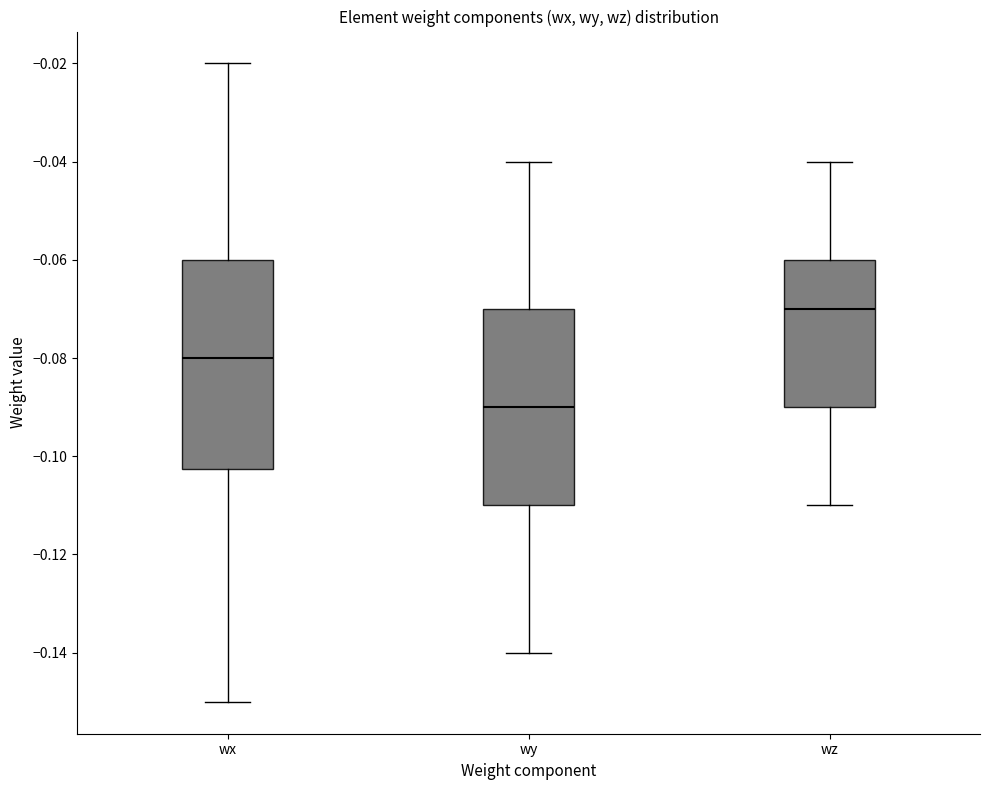

Reading left to right, read every box against the y-axis: the position of its median line, the range the box covers, and the ends of its whiskers. The values are not printed on the chart, so give them approximately, as read against the axis.

wx: median -0.080, box -0.102 to -0.060, whiskers -0.150 to -0.020
wy: median -0.090, box -0.110 to -0.070, whiskers -0.140 to -0.040
wz: median -0.070, box -0.090 to -0.060, whiskers -0.110 to -0.040